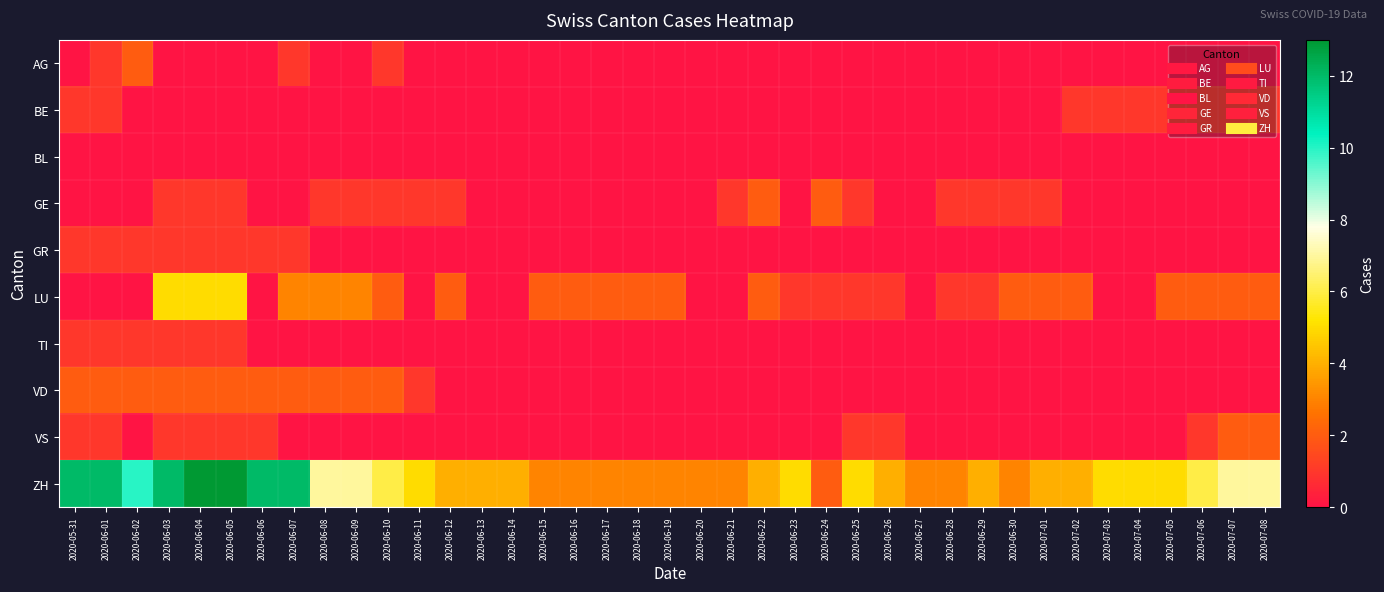

Reading left to right, extract all data points from this chart.

AG: 2020-05-31=0	2020-06-01=1	2020-06-02=2	2020-06-03=0	2020-06-04=0	2020-06-05=0	2020-06-06=0	2020-06-07=1	2020-06-08=0	2020-06-09=0	2020-06-10=1	2020-06-11=0	2020-06-12=0	2020-06-13=0	2020-06-14=0	2020-06-15=0	2020-06-16=0	2020-06-17=0	2020-06-18=0	2020-06-19=0	2020-06-20=0	2020-06-21=0	2020-06-22=0	2020-06-23=0	2020-06-24=0	2020-06-25=0	2020-06-26=0	2020-06-27=0	2020-06-28=0	2020-06-29=0	2020-06-30=0	2020-07-01=0	2020-07-02=0	2020-07-03=0	2020-07-04=0	2020-07-05=0	2020-07-06=0	2020-07-07=0	2020-07-08=0
BE: 2020-05-31=1	2020-06-01=1	2020-06-02=0	2020-06-03=0	2020-06-04=0	2020-06-05=0	2020-06-06=0	2020-06-07=0	2020-06-08=0	2020-06-09=0	2020-06-10=0	2020-06-11=0	2020-06-12=0	2020-06-13=0	2020-06-14=0	2020-06-15=0	2020-06-16=0	2020-06-17=0	2020-06-18=0	2020-06-19=0	2020-06-20=0	2020-06-21=0	2020-06-22=0	2020-06-23=0	2020-06-24=0	2020-06-25=0	2020-06-26=0	2020-06-27=0	2020-06-28=0	2020-06-29=0	2020-06-30=0	2020-07-01=0	2020-07-02=1	2020-07-03=1	2020-07-04=1	2020-07-05=1	2020-07-06=1	2020-07-07=1	2020-07-08=1
BL: 2020-05-31=0	2020-06-01=0	2020-06-02=0	2020-06-03=0	2020-06-04=0	2020-06-05=0	2020-06-06=0	2020-06-07=0	2020-06-08=0	2020-06-09=0	2020-06-10=0	2020-06-11=0	2020-06-12=0	2020-06-13=0	2020-06-14=0	2020-06-15=0	2020-06-16=0	2020-06-17=0	2020-06-18=0	2020-06-19=0	2020-06-20=0	2020-06-21=0	2020-06-22=0	2020-06-23=0	2020-06-24=0	2020-06-25=0	2020-06-26=0	2020-06-27=0	2020-06-28=0	2020-06-29=0	2020-06-30=0	2020-07-01=0	2020-07-02=0	2020-07-03=0	2020-07-04=0	2020-07-05=0	2020-07-06=0	2020-07-07=0	2020-07-08=0
GE: 2020-05-31=0	2020-06-01=0	2020-06-02=0	2020-06-03=1	2020-06-04=1	2020-06-05=1	2020-06-06=0	2020-06-07=0	2020-06-08=1	2020-06-09=1	2020-06-10=1	2020-06-11=1	2020-06-12=1	2020-06-13=0	2020-06-14=0	2020-06-15=0	2020-06-16=0	2020-06-17=0	2020-06-18=0	2020-06-19=0	2020-06-20=0	2020-06-21=1	2020-06-22=2	2020-06-23=0	2020-06-24=2	2020-06-25=1	2020-06-26=0	2020-06-27=0	2020-06-28=1	2020-06-29=1	2020-06-30=1	2020-07-01=1	2020-07-02=0	2020-07-03=0	2020-07-04=0	2020-07-05=0	2020-07-06=0	2020-07-07=0	2020-07-08=0
GR: 2020-05-31=1	2020-06-01=1	2020-06-02=1	2020-06-03=1	2020-06-04=1	2020-06-05=1	2020-06-06=1	2020-06-07=1	2020-06-08=0	2020-06-09=0	2020-06-10=0	2020-06-11=0	2020-06-12=0	2020-06-13=0	2020-06-14=0	2020-06-15=0	2020-06-16=0	2020-06-17=0	2020-06-18=0	2020-06-19=0	2020-06-20=0	2020-06-21=0	2020-06-22=0	2020-06-23=0	2020-06-24=0	2020-06-25=0	2020-06-26=0	2020-06-27=0	2020-06-28=0	2020-06-29=0	2020-06-30=0	2020-07-01=0	2020-07-02=0	2020-07-03=0	2020-07-04=0	2020-07-05=0	2020-07-06=0	2020-07-07=0	2020-07-08=0
LU: 2020-05-31=0	2020-06-01=0	2020-06-02=0	2020-06-03=5	2020-06-04=5	2020-06-05=5	2020-06-06=0	2020-06-07=3	2020-06-08=3	2020-06-09=3	2020-06-10=2	2020-06-11=0	2020-06-12=2	2020-06-13=0	2020-06-14=0	2020-06-15=2	2020-06-16=2	2020-06-17=2	2020-06-18=2	2020-06-19=2	2020-06-20=0	2020-06-21=0	2020-06-22=2	2020-06-23=1	2020-06-24=1	2020-06-25=1	2020-06-26=1	2020-06-27=0	2020-06-28=1	2020-06-29=1	2020-06-30=2	2020-07-01=2	2020-07-02=2	2020-07-03=0	2020-07-04=0	2020-07-05=2	2020-07-06=2	2020-07-07=2	2020-07-08=2
TI: 2020-05-31=1	2020-06-01=1	2020-06-02=1	2020-06-03=1	2020-06-04=1	2020-06-05=1	2020-06-06=0	2020-06-07=0	2020-06-08=0	2020-06-09=0	2020-06-10=0	2020-06-11=0	2020-06-12=0	2020-06-13=0	2020-06-14=0	2020-06-15=0	2020-06-16=0	2020-06-17=0	2020-06-18=0	2020-06-19=0	2020-06-20=0	2020-06-21=0	2020-06-22=0	2020-06-23=0	2020-06-24=0	2020-06-25=0	2020-06-26=0	2020-06-27=0	2020-06-28=0	2020-06-29=0	2020-06-30=0	2020-07-01=0	2020-07-02=0	2020-07-03=0	2020-07-04=0	2020-07-05=0	2020-07-06=0	2020-07-07=0	2020-07-08=0
VD: 2020-05-31=2	2020-06-01=2	2020-06-02=2	2020-06-03=2	2020-06-04=2	2020-06-05=2	2020-06-06=2	2020-06-07=2	2020-06-08=2	2020-06-09=2	2020-06-10=2	2020-06-11=1	2020-06-12=0	2020-06-13=0	2020-06-14=0	2020-06-15=0	2020-06-16=0	2020-06-17=0	2020-06-18=0	2020-06-19=0	2020-06-20=0	2020-06-21=0	2020-06-22=0	2020-06-23=0	2020-06-24=0	2020-06-25=0	2020-06-26=0	2020-06-27=0	2020-06-28=0	2020-06-29=0	2020-06-30=0	2020-07-01=0	2020-07-02=0	2020-07-03=0	2020-07-04=0	2020-07-05=0	2020-07-06=0	2020-07-07=0	2020-07-08=0
VS: 2020-05-31=1	2020-06-01=1	2020-06-02=0	2020-06-03=1	2020-06-04=1	2020-06-05=1	2020-06-06=1	2020-06-07=0	2020-06-08=0	2020-06-09=0	2020-06-10=0	2020-06-11=0	2020-06-12=0	2020-06-13=0	2020-06-14=0	2020-06-15=0	2020-06-16=0	2020-06-17=0	2020-06-18=0	2020-06-19=0	2020-06-20=0	2020-06-21=0	2020-06-22=0	2020-06-23=0	2020-06-24=0	2020-06-25=1	2020-06-26=1	2020-06-27=0	2020-06-28=0	2020-06-29=0	2020-06-30=0	2020-07-01=0	2020-07-02=0	2020-07-03=0	2020-07-04=0	2020-07-05=0	2020-07-06=1	2020-07-07=2	2020-07-08=2
ZH: 2020-05-31=12	2020-06-01=12	2020-06-02=10	2020-06-03=12	2020-06-04=13	2020-06-05=13	2020-06-06=12	2020-06-07=12	2020-06-08=7	2020-06-09=7	2020-06-10=6	2020-06-11=5	2020-06-12=4	2020-06-13=4	2020-06-14=4	2020-06-15=3	2020-06-16=3	2020-06-17=3	2020-06-18=3	2020-06-19=3	2020-06-20=3	2020-06-21=3	2020-06-22=4	2020-06-23=5	2020-06-24=2	2020-06-25=5	2020-06-26=4	2020-06-27=3	2020-06-28=3	2020-06-29=4	2020-06-30=3	2020-07-01=4	2020-07-02=4	2020-07-03=5	2020-07-04=5	2020-07-05=5	2020-07-06=6	2020-07-07=7	2020-07-08=7